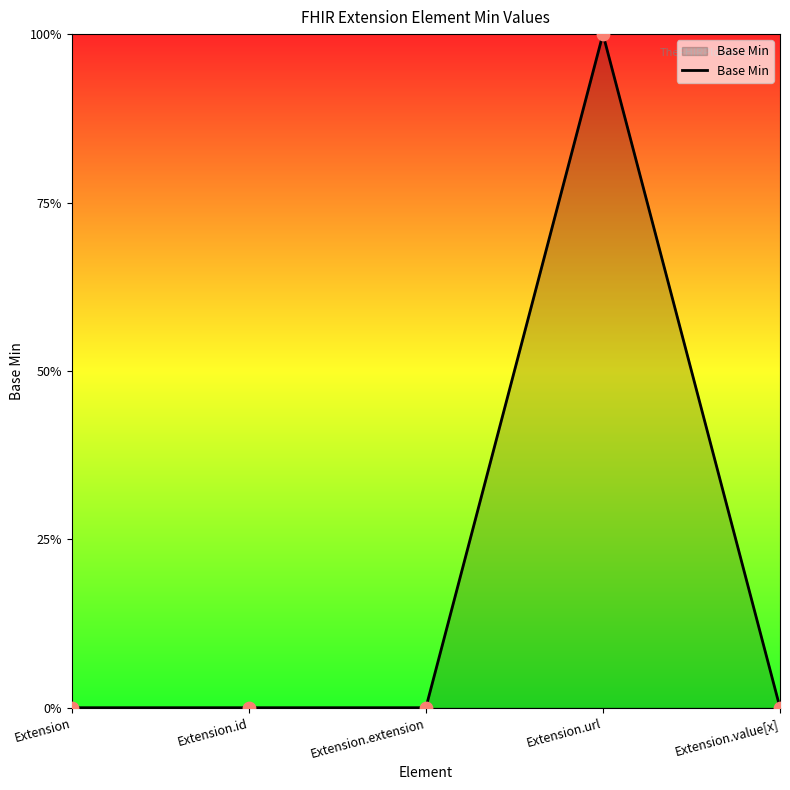

Between Extension.url and Extension, which is larger?

Extension.url